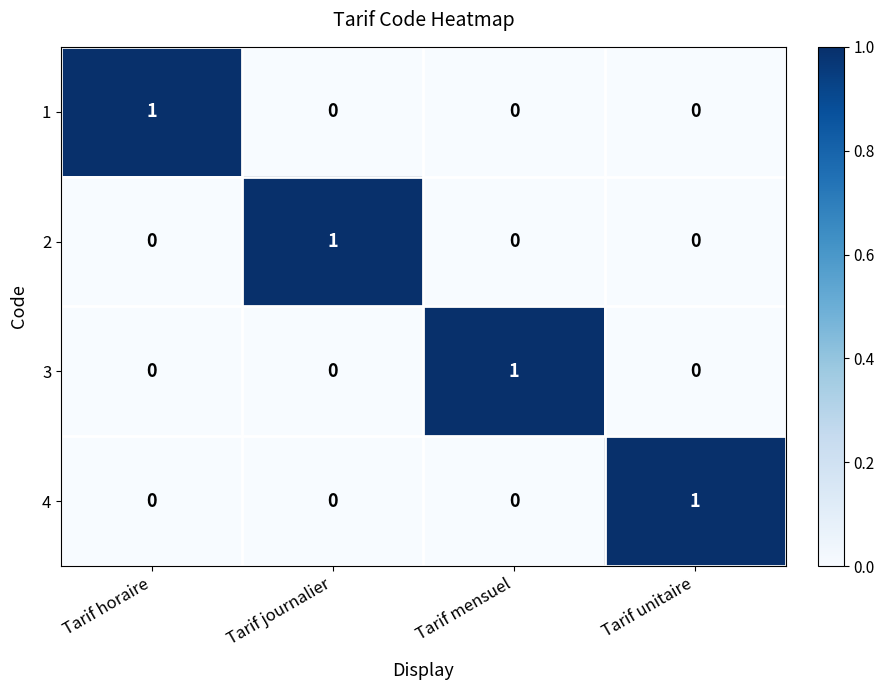

Reading right to left, extract all data points from this chart.

1: Tarif unitaire=0	Tarif mensuel=0	Tarif journalier=0	Tarif horaire=1
2: Tarif unitaire=0	Tarif mensuel=0	Tarif journalier=1	Tarif horaire=0
3: Tarif unitaire=0	Tarif mensuel=1	Tarif journalier=0	Tarif horaire=0
4: Tarif unitaire=1	Tarif mensuel=0	Tarif journalier=0	Tarif horaire=0